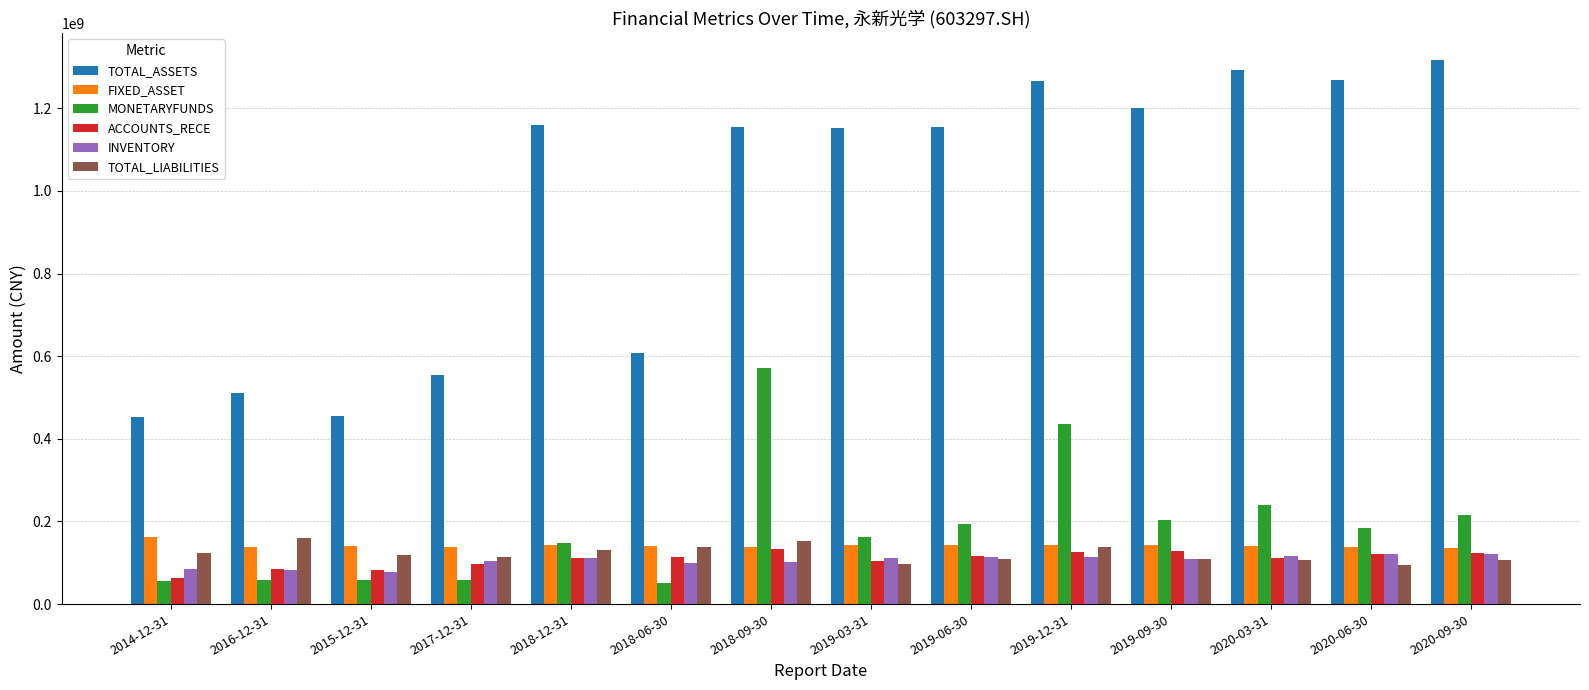

Which series changed the most between 2014-12-31 and 2017-12-31?

TOTAL_ASSETS